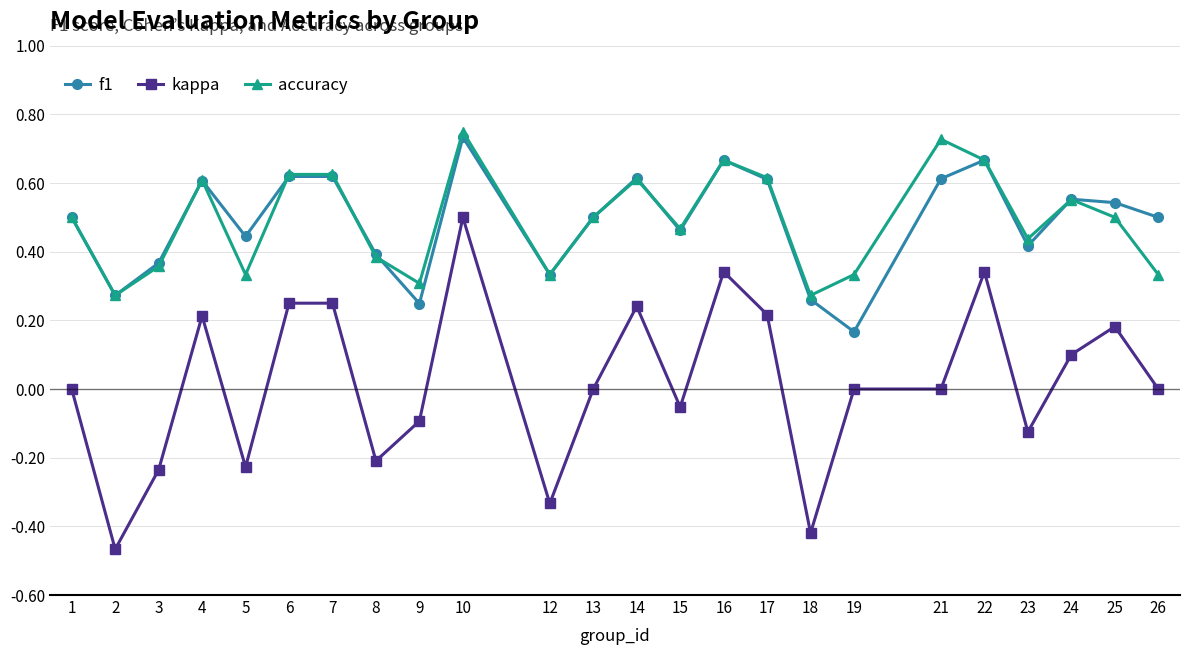

How many series are shown in this chart?

3